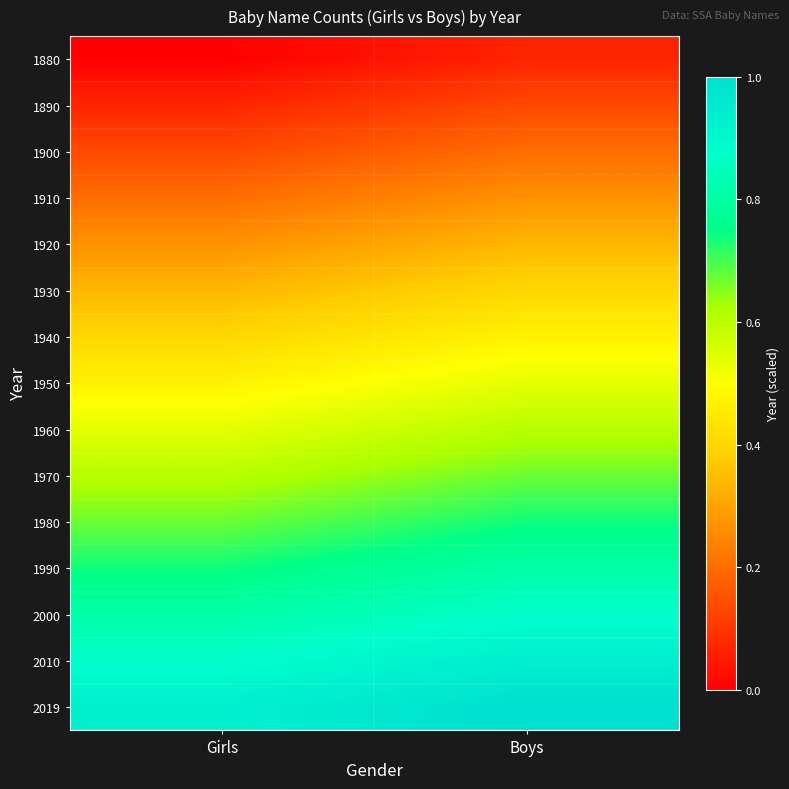

At which category is the sum across all series the highest?

Boys